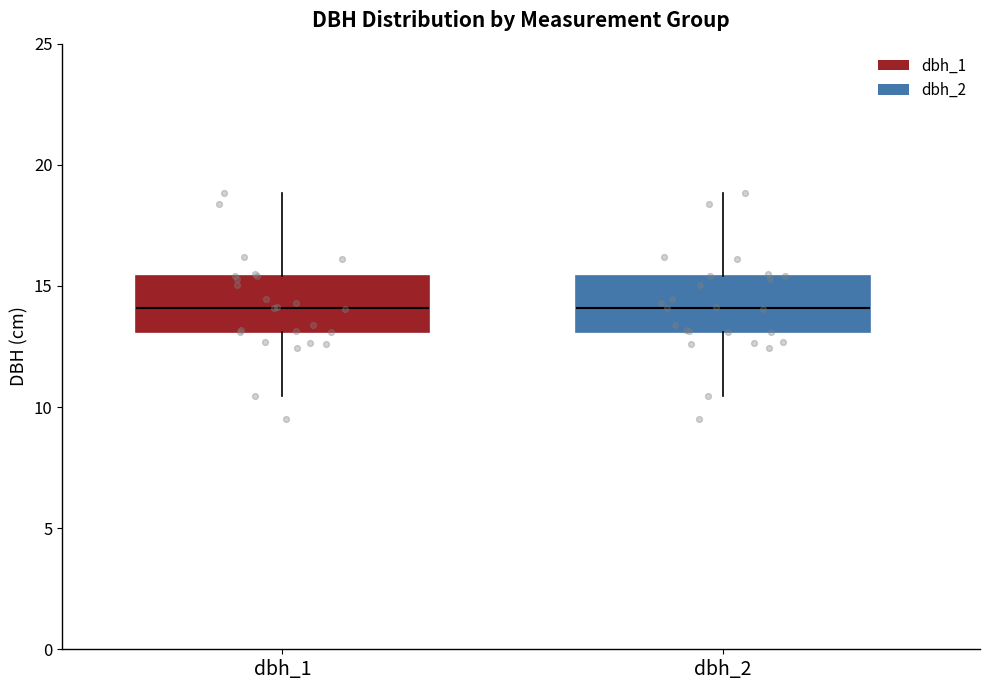

Reading left to right, read every box against the y-axis: the position of its median line, the range the box covers, and the ends of its whiskers. The values are not printed on the chart, so give them approximately, as read against the axis.

dbh_1: median 14.0, box 13.0 to 15.5, whiskers 10.5 to 19.0
dbh_2: median 14.0, box 13.0 to 15.5, whiskers 10.5 to 19.0